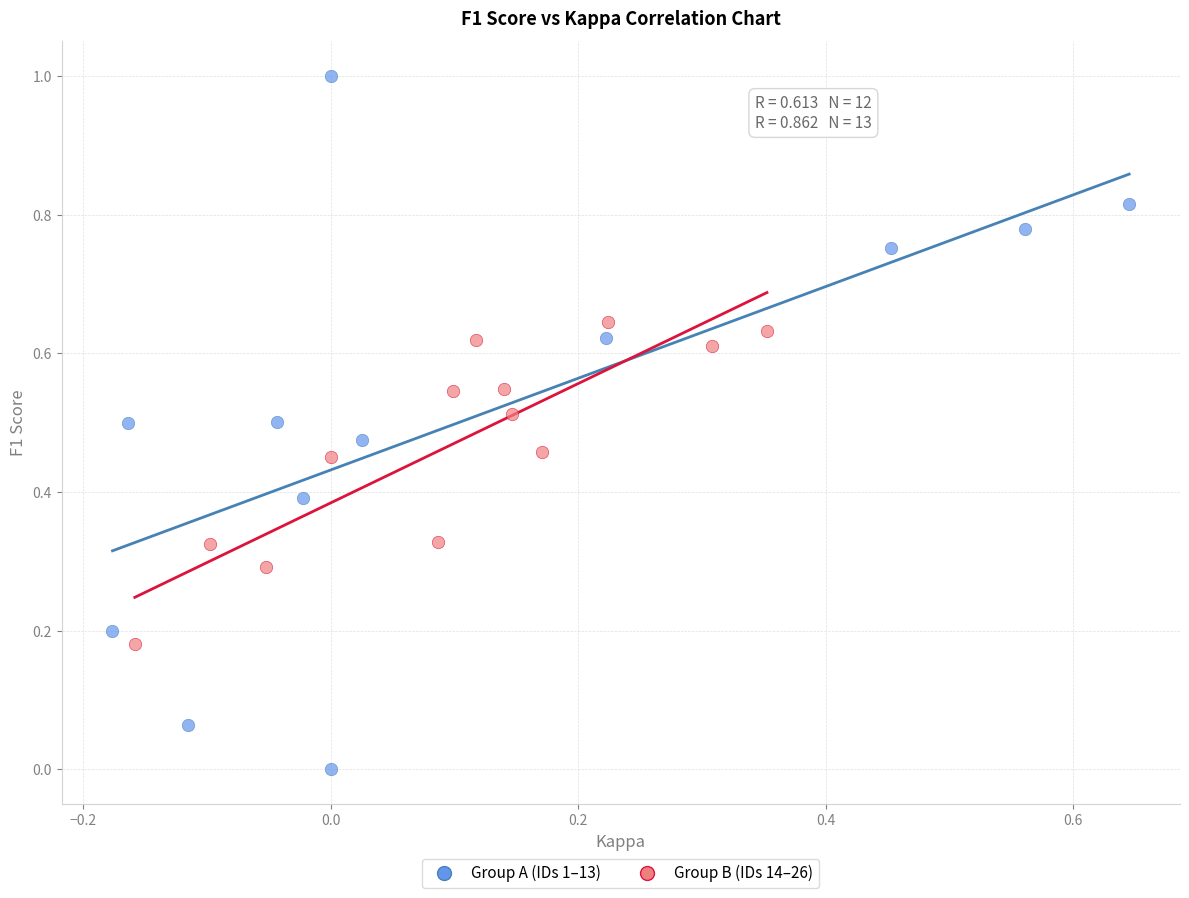

Which series contains the highest Y value?

Group A (IDs 1–13)